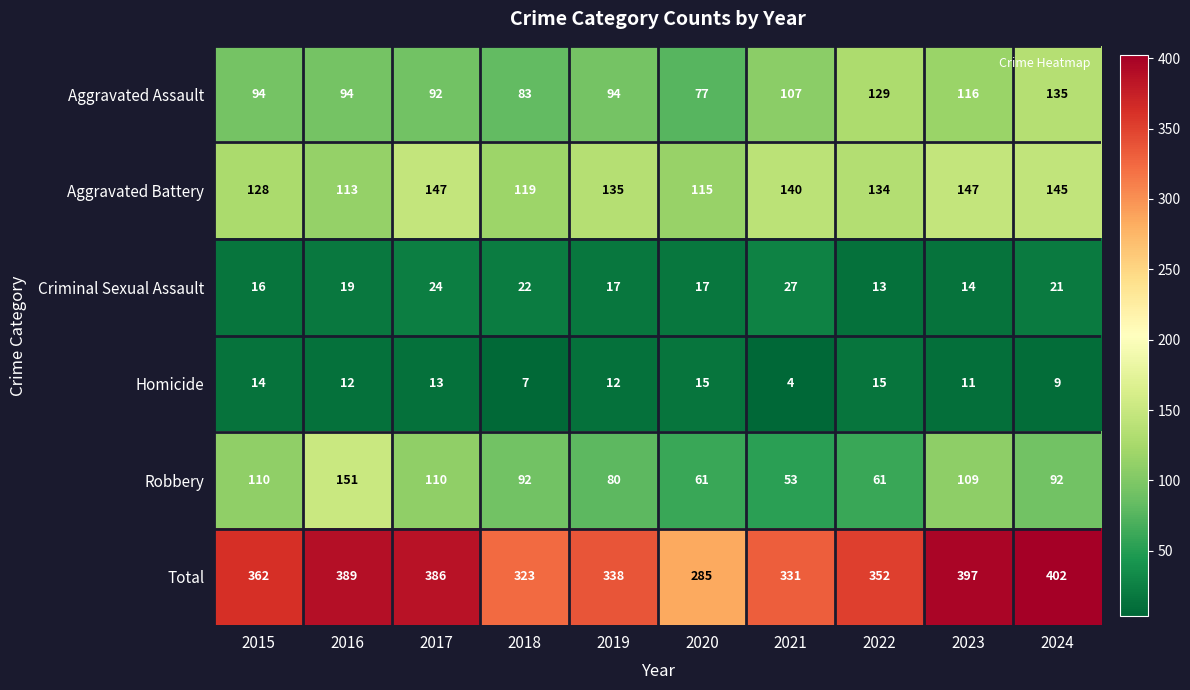

Read the Robbery value at 2020, to the nearest 10.

60